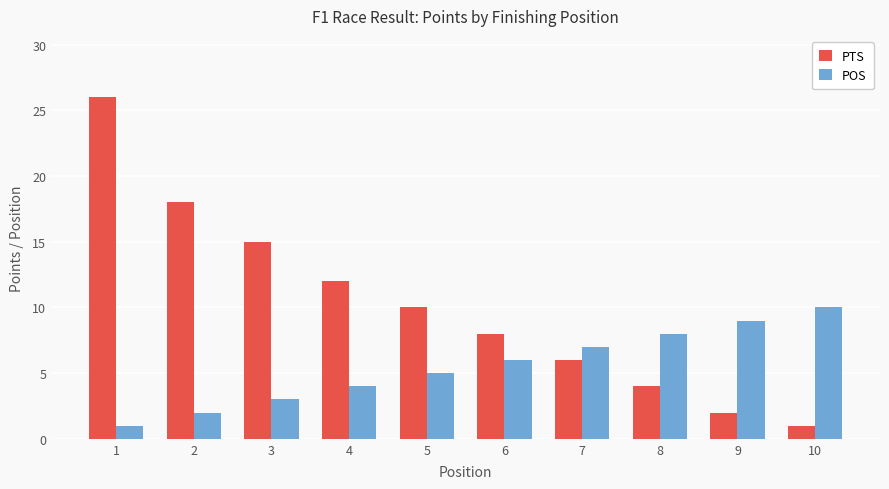

What is the difference between the POS values at 2 and 3?

1